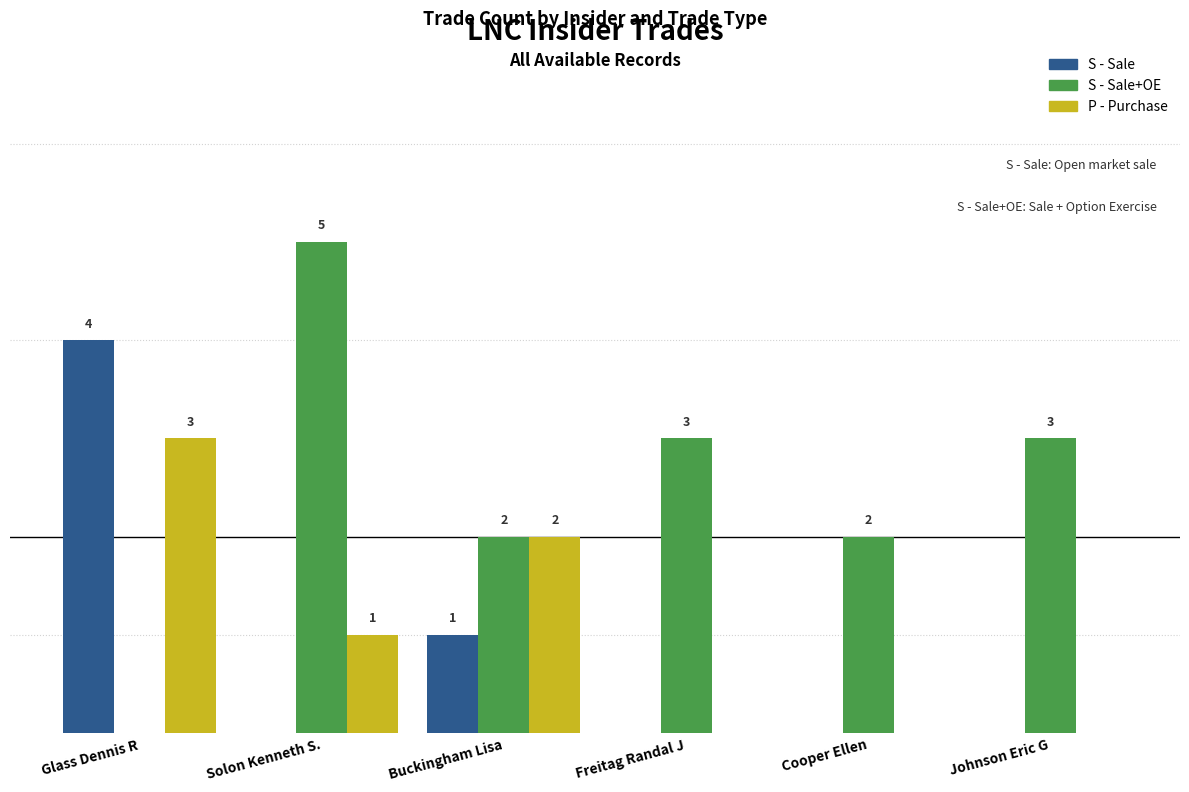

Is the value of S - Sale at Cooper Ellen greater than the value of S - Sale+OE at Cooper Ellen?

No